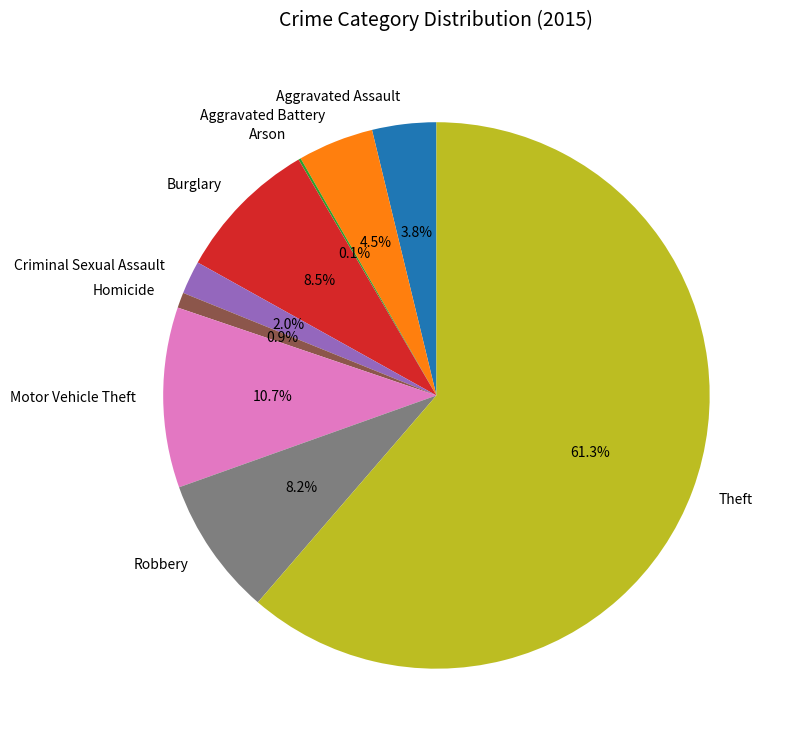

To the nearest percent, what is the average slice percentage?

11%